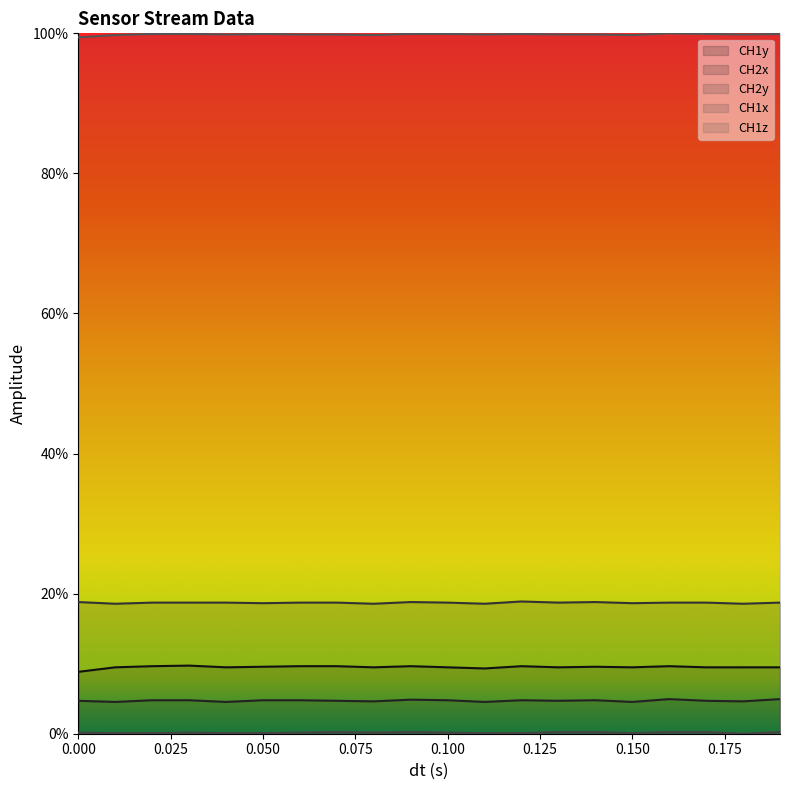

Which has a higher value, 0.08 or 0.02?

0.02